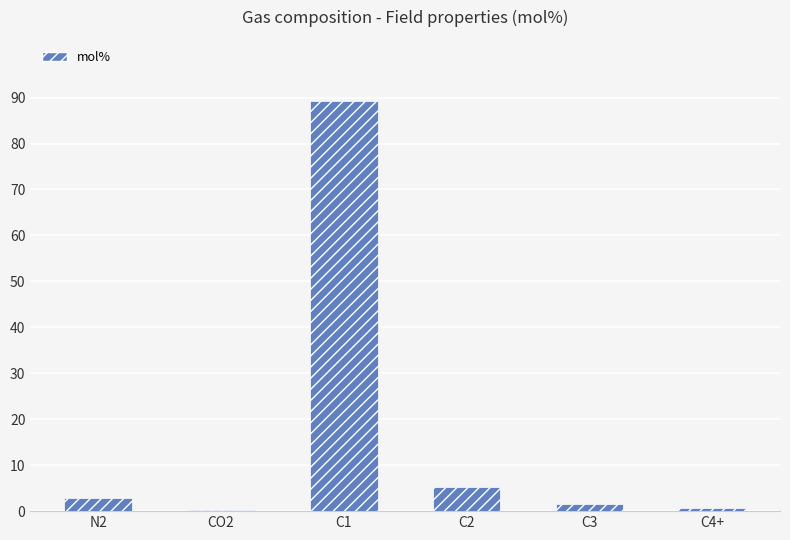

What position from the left is CO2?

2